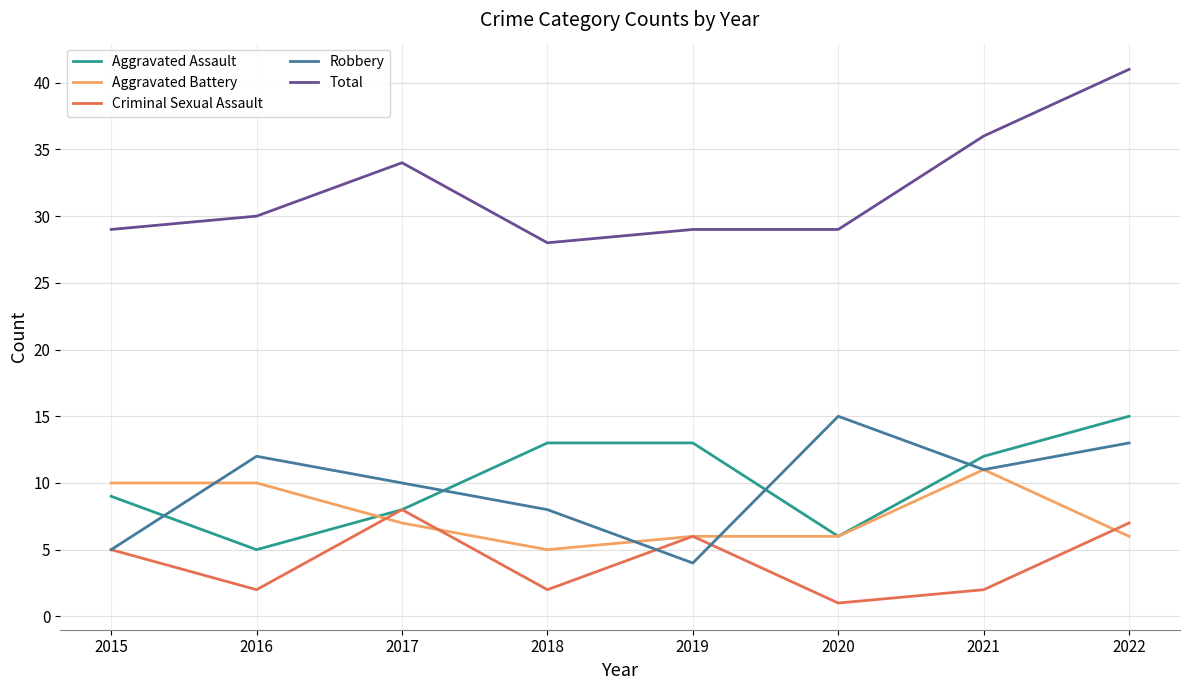

What is the difference between the highest and lowest values at 2022?

35